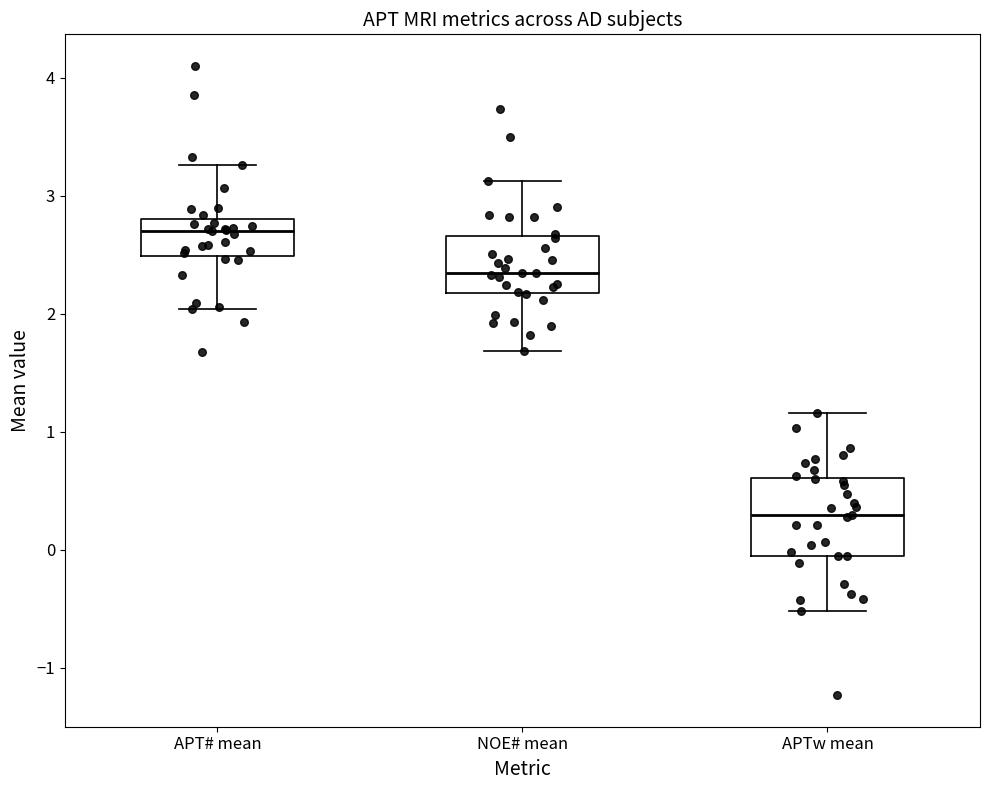

Reading left to right, read every box against the y-axis: the position of its median line, the range the box covers, and the ends of its whiskers. The values are not printed on the chart, so give them approximately, as read against the axis.

APT# mean: median 2.7, box 2.5 to 2.8, whiskers 2.0 to 3.3
NOE# mean: median 2.3, box 2.2 to 2.7, whiskers 1.7 to 3.1
APTw mean: median 0.3, box -0.1 to 0.6, whiskers -0.5 to 1.2